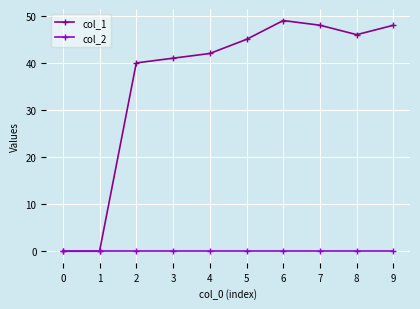

True or false: col_1 has a value of 70 at 3.

False